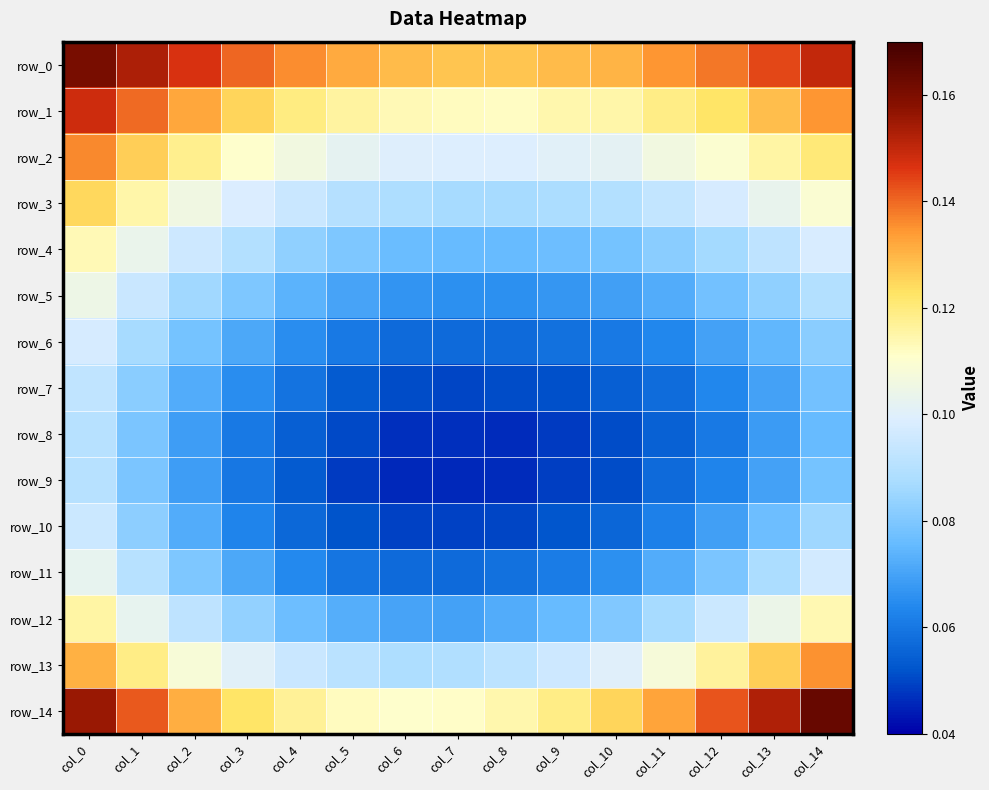

Count the number of data series in this chart.

15